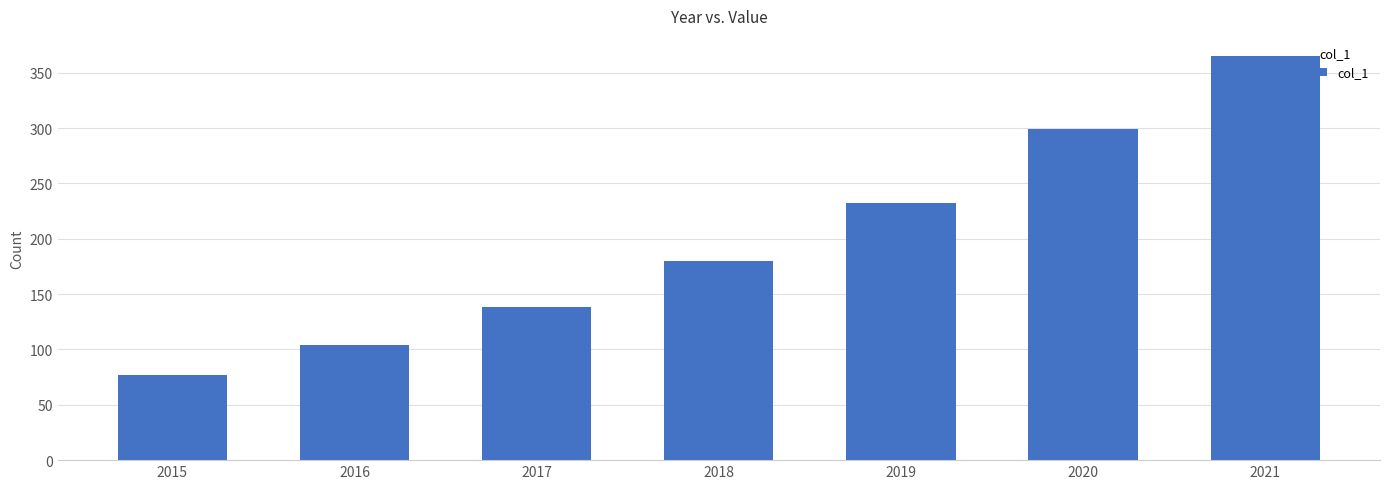

What is the change in value from 2017 to 2020?

+161